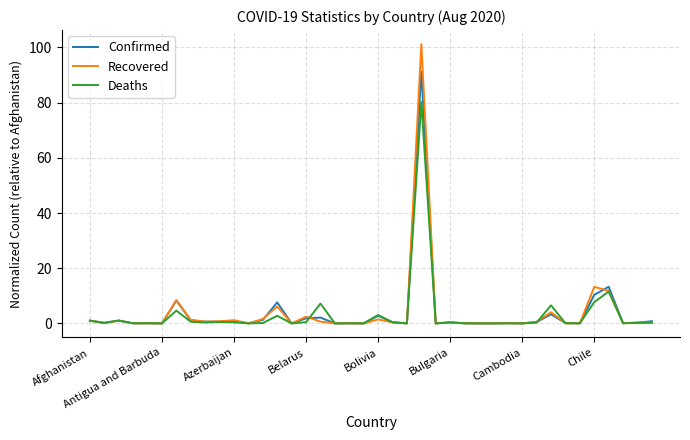

What is the greatest value displayed?

101.2